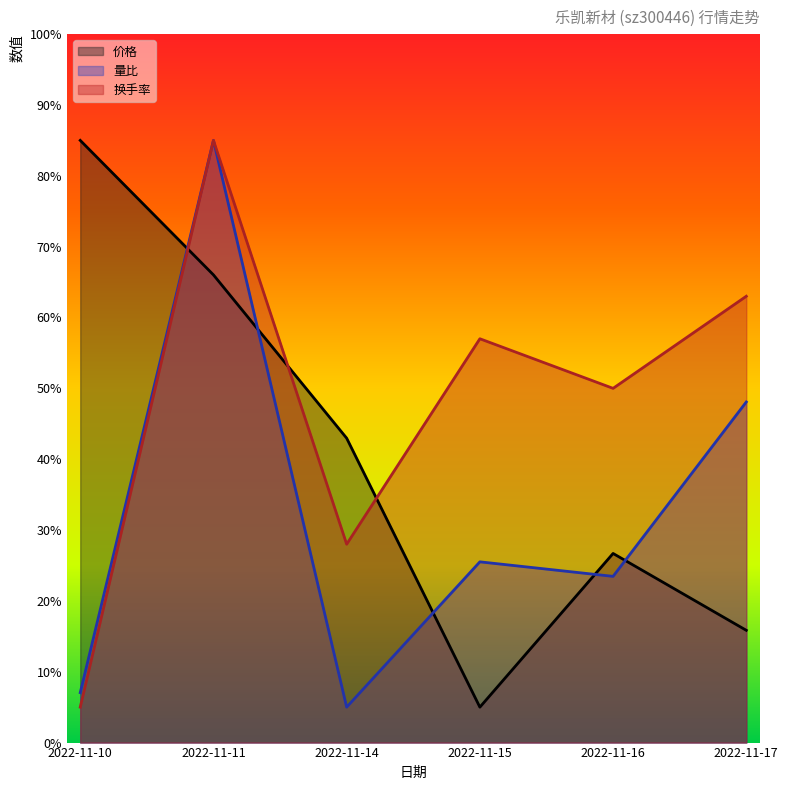

Reading left to right, transcribe all the data shown in this chart.

价格: 85.0	66.0	43.0	5.0	26.7	15.8
量比: 7.1	85.0	5.0	25.5	23.5	48.1
换手率: 5.0	85.0	28.0	57.0	50.0	63.0